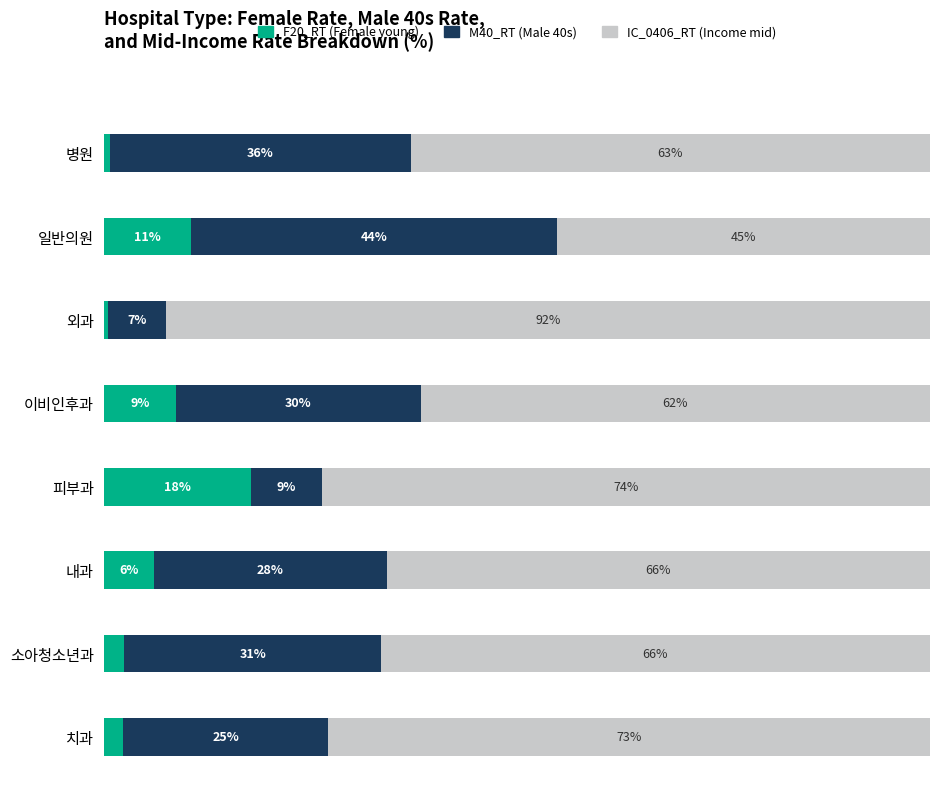

List the series in order of their peak value, highest first.

IC_0406_RT (Income mid), M40_RT (Male 40s), F20_RT (Female young)